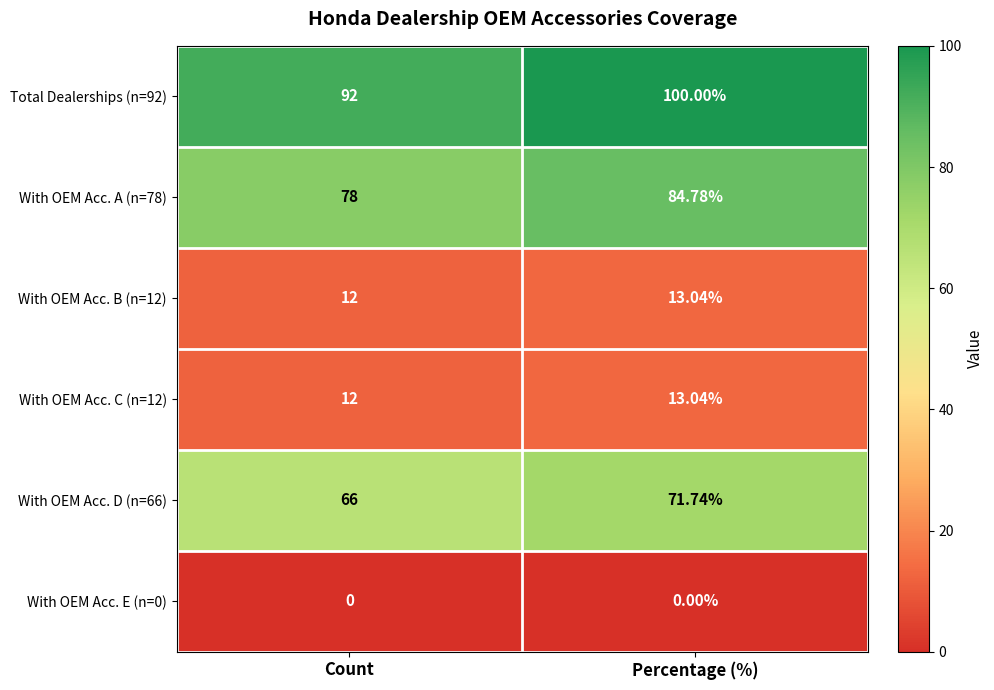

At how many categories does at least one series exceed 91?

2